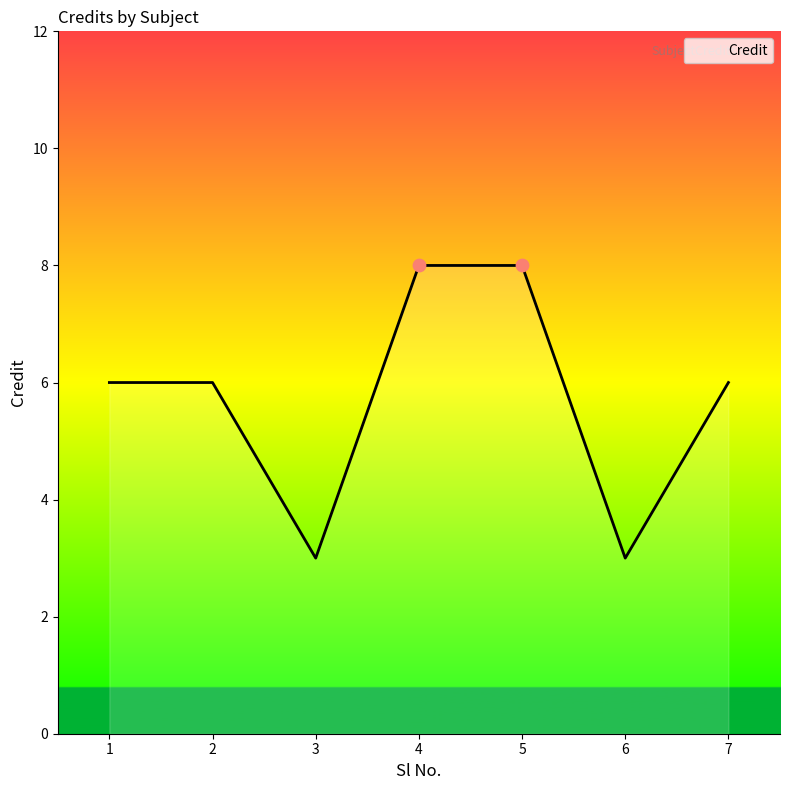

What is the change in value from 3 to 5?

+5